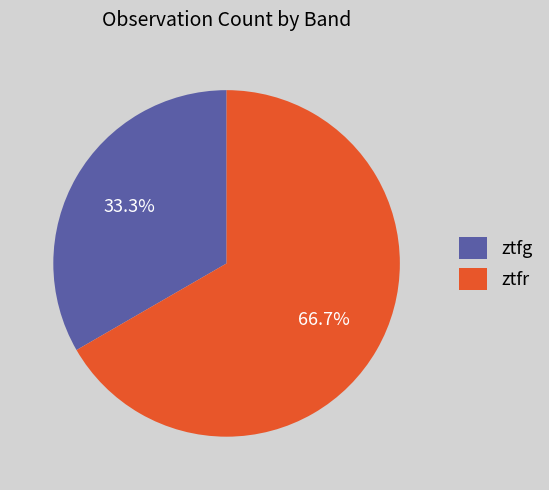

What is the smallest slice in the pie chart?

ztfg